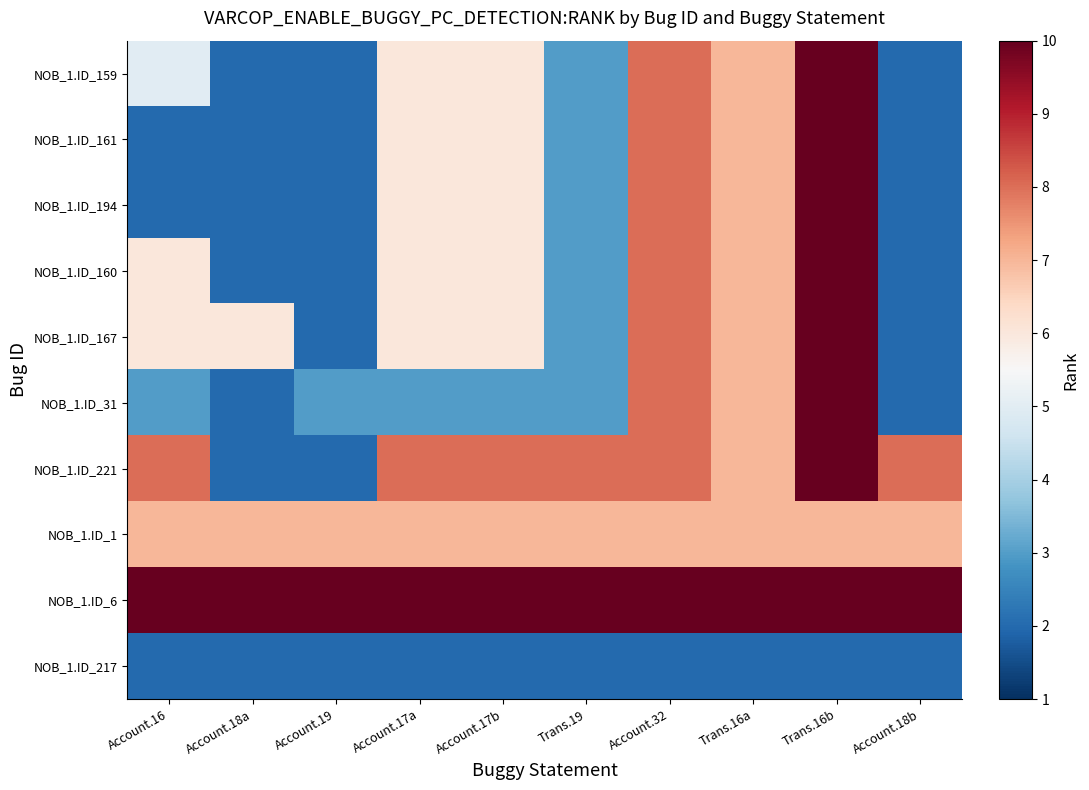

What is the total value across all series at Account.16?

51